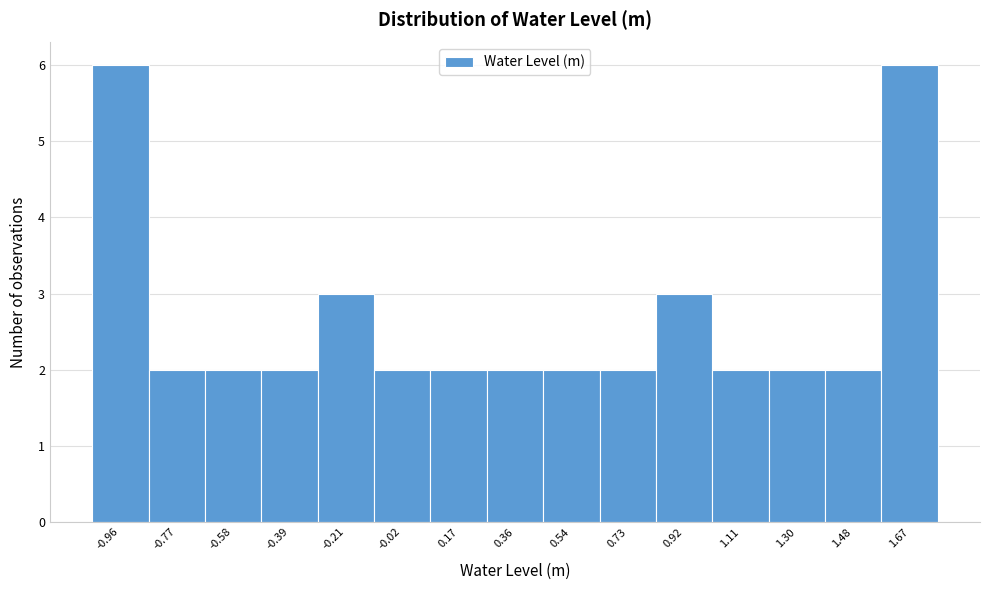

Reading left to right, list all the values displayed in this chart.

6	2	2	2	3	2	2	2	2	2	3	2	2	2	6